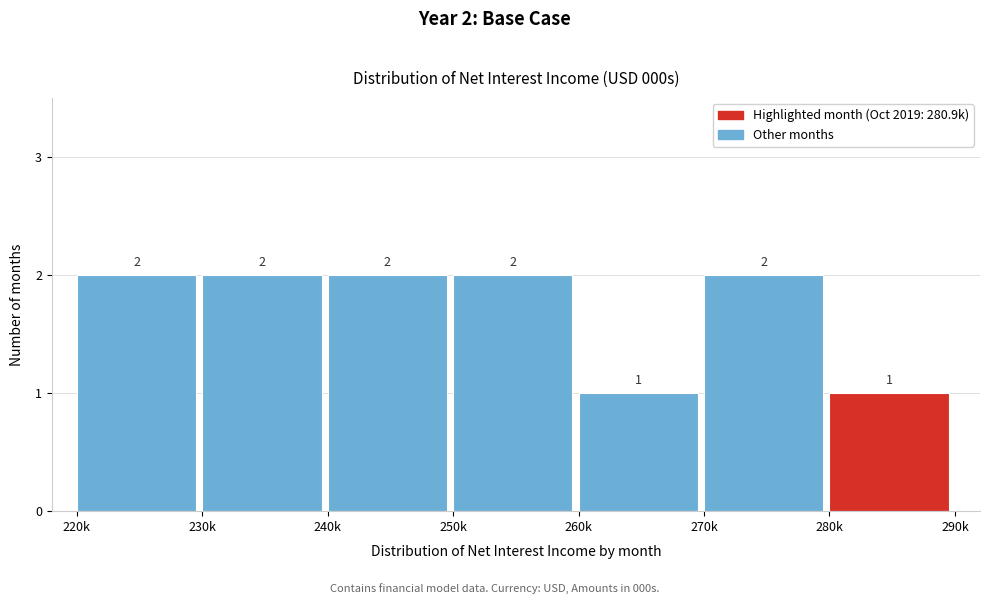

Reading left to right, list all the values displayed in this chart.

220k=2	230k=2	240k=2	250k=2	260k=1	270k=2	280k=1